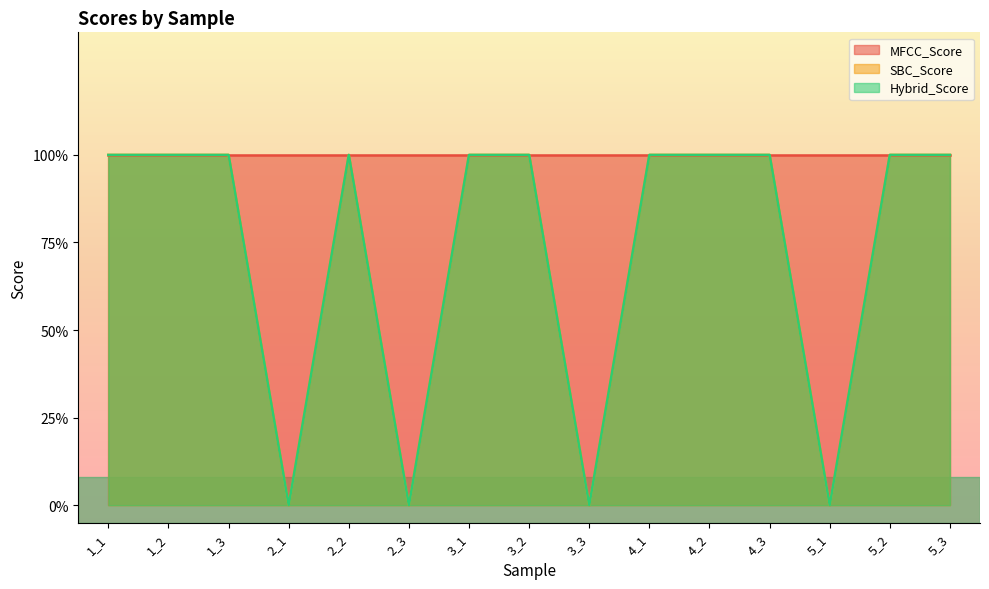

At which label does Hybrid_Score reach its minimum?

2_1